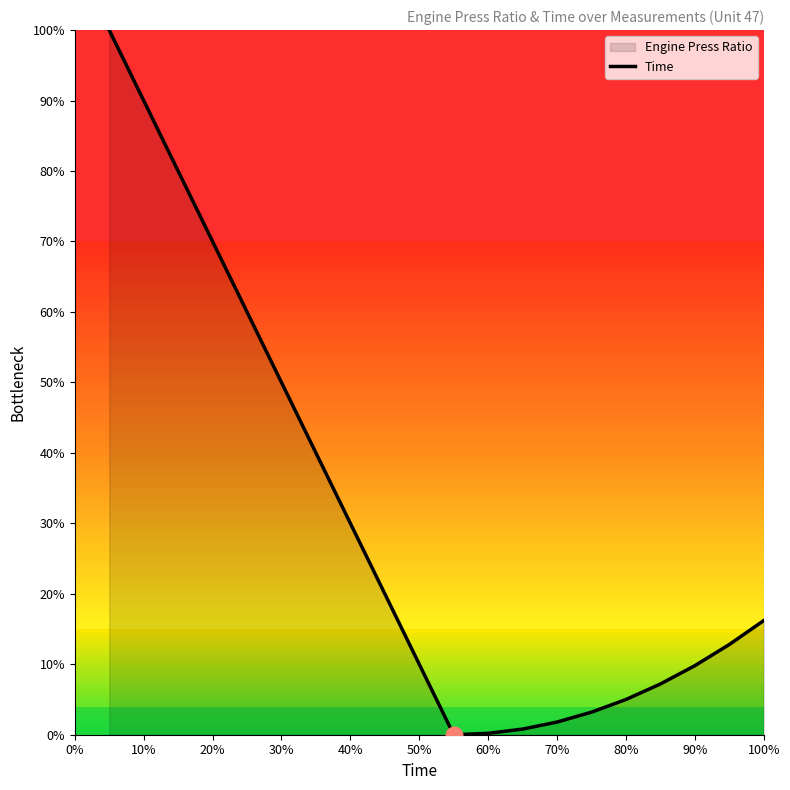

What is the difference between the maximum and minimum values?

1.0